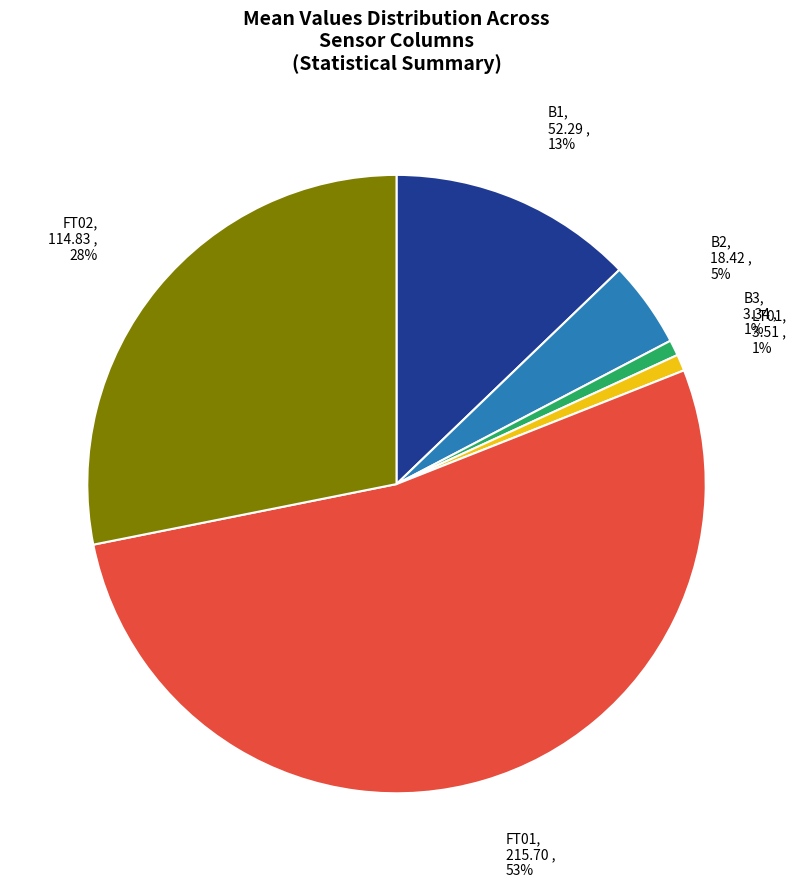

Does B3 represent more than half of the total?

No